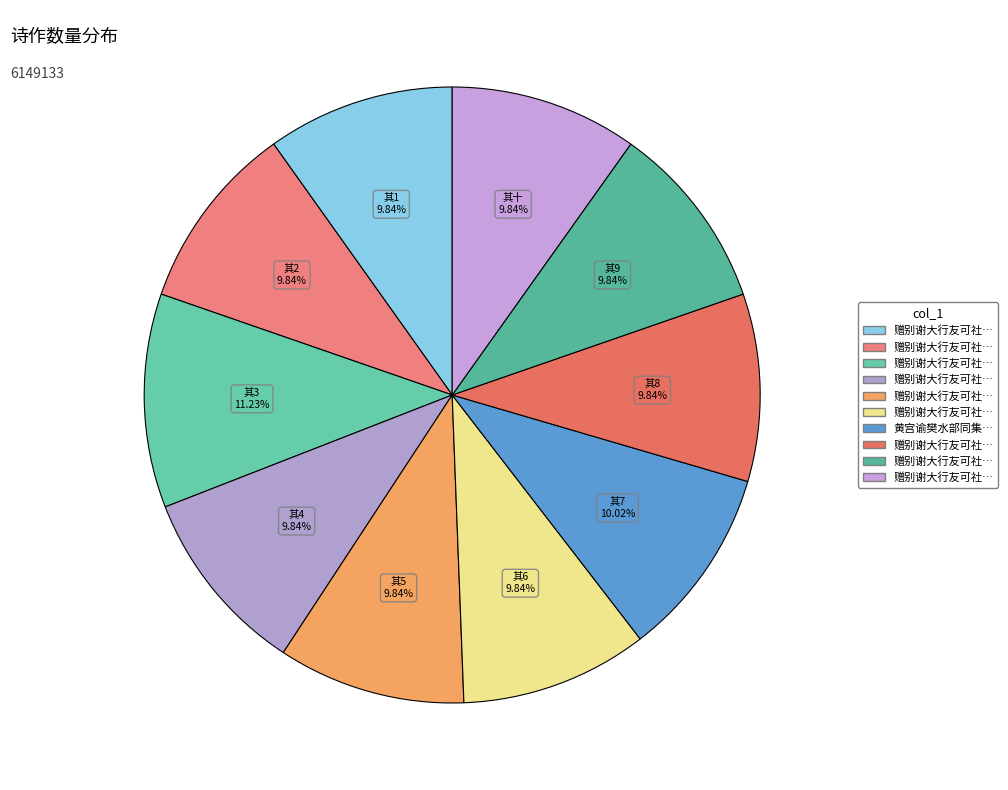

How many segments does this pie chart have?

10